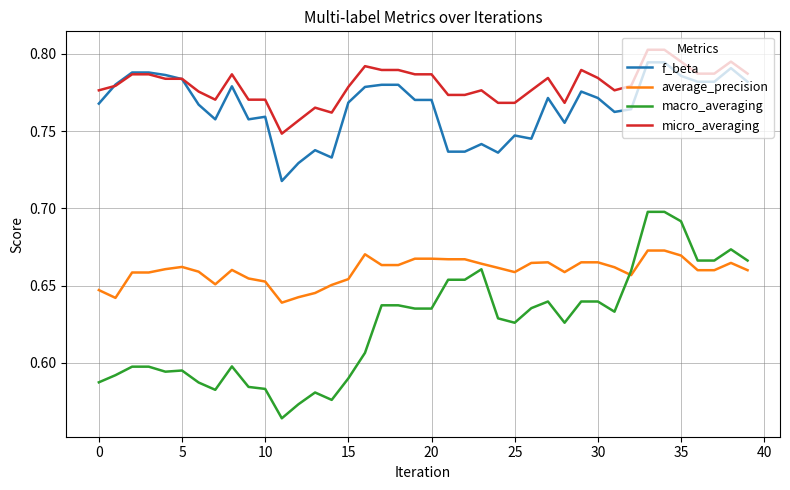

True or false: micro_averaging and macro_averaging cross at least once.

False